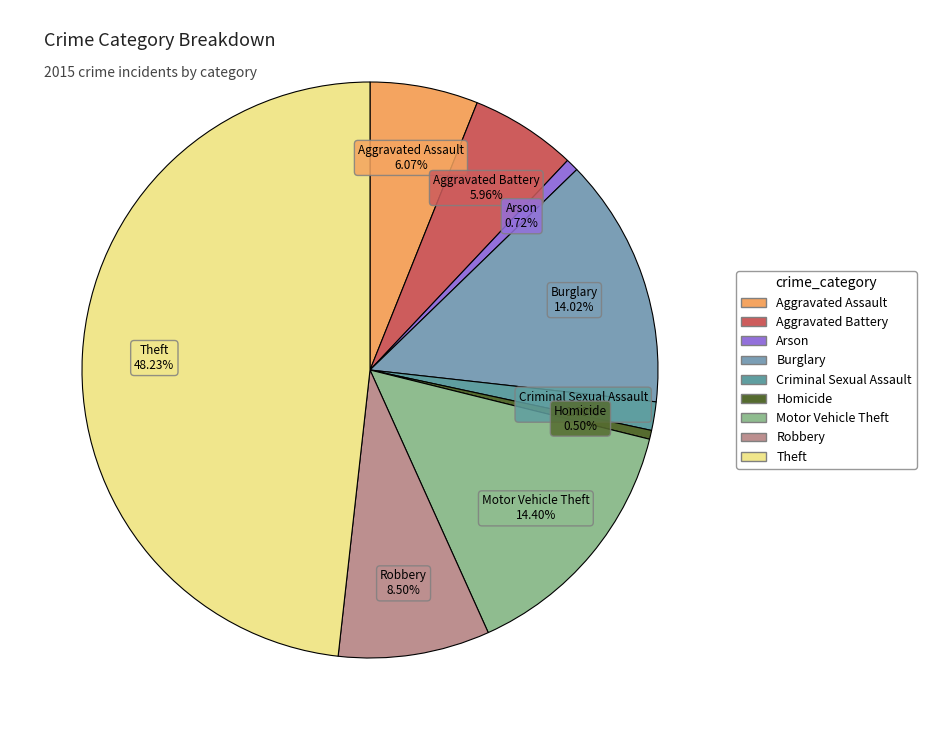

Count the number of slices in the pie.

9